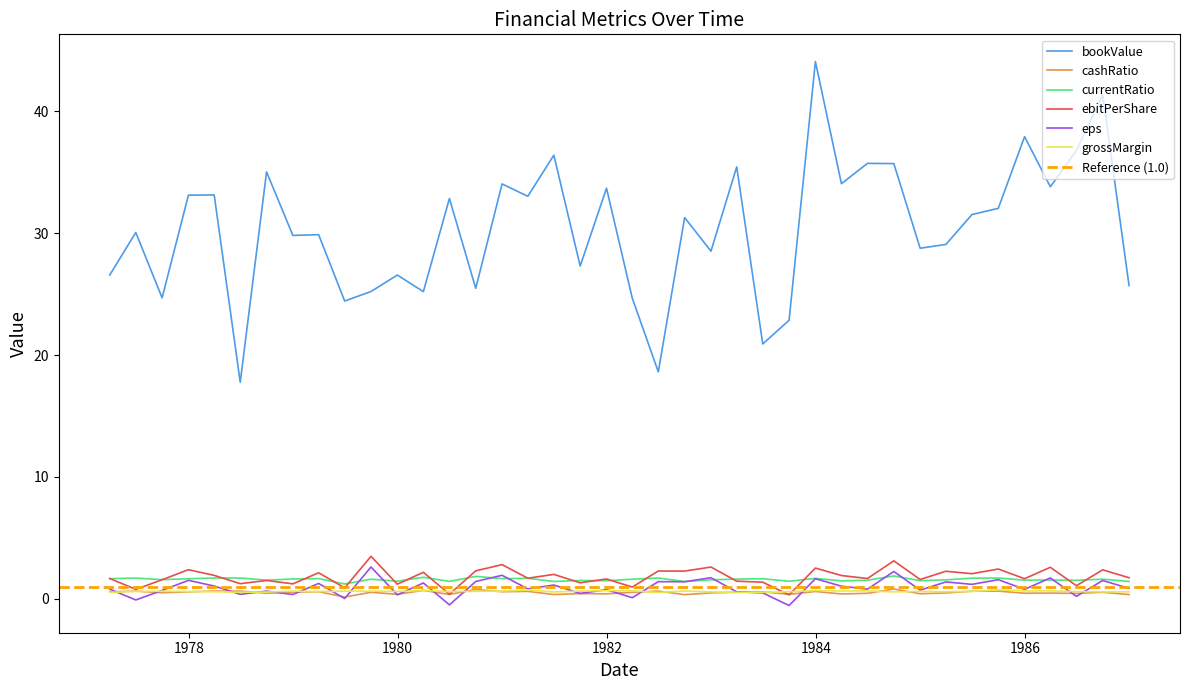

How many lines are shown in the chart?

6